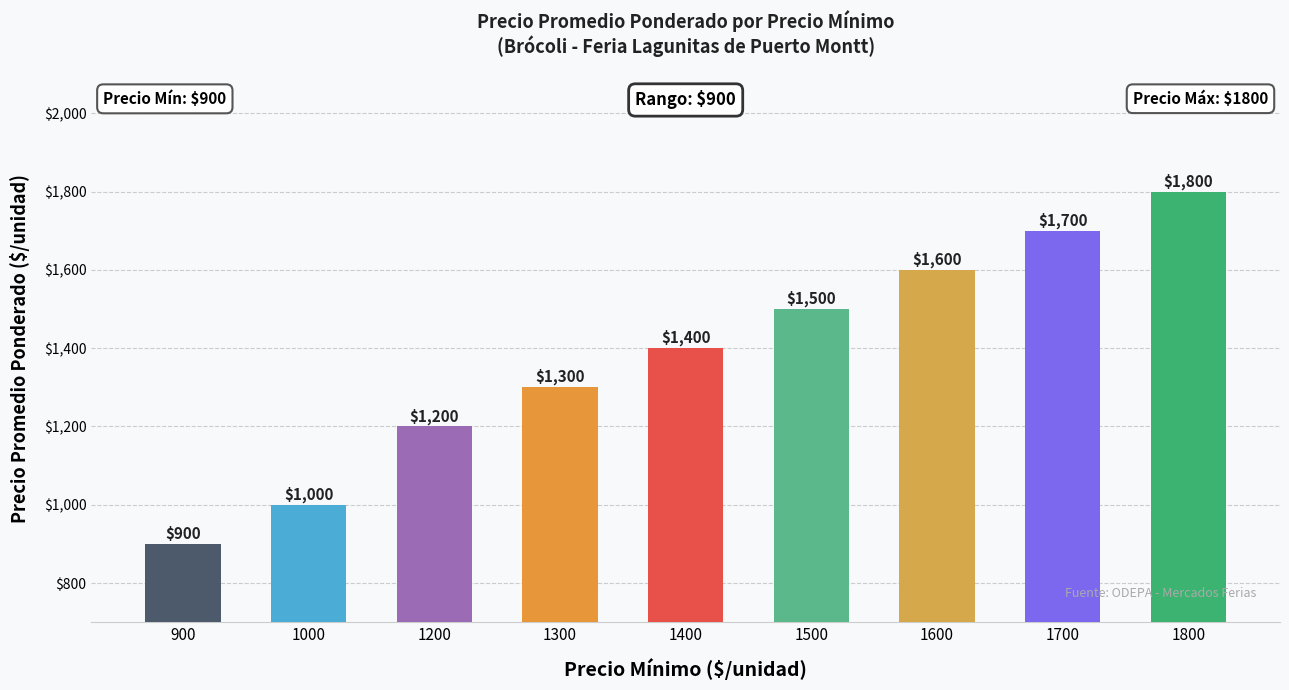

How many data points are less than 1400?

4